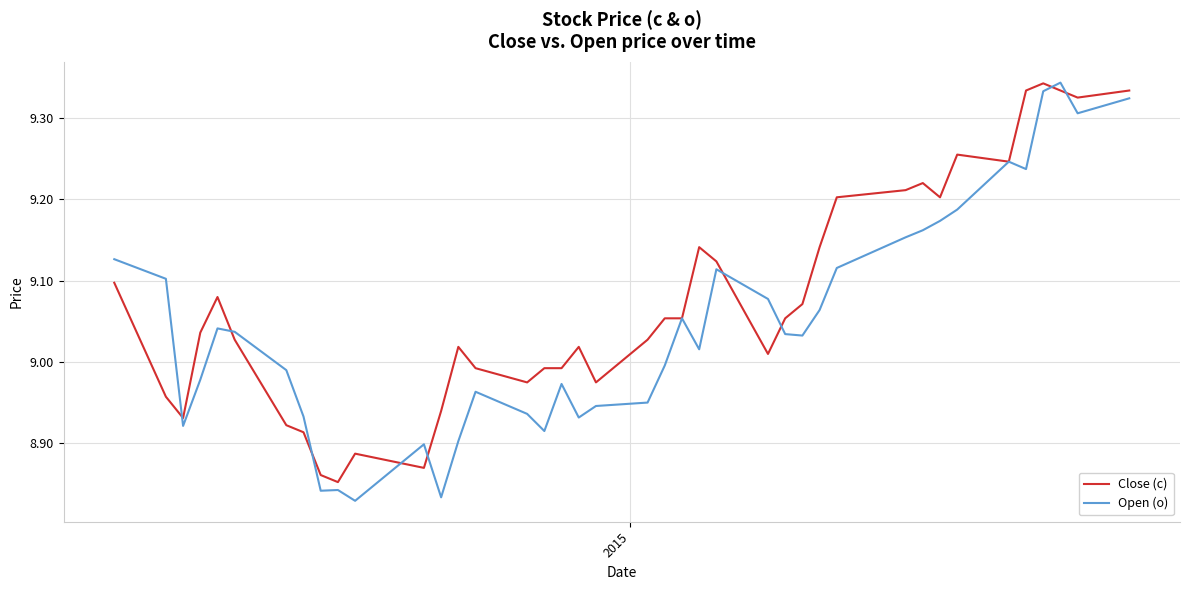

Which series has the widest spread of values?

Open (o)